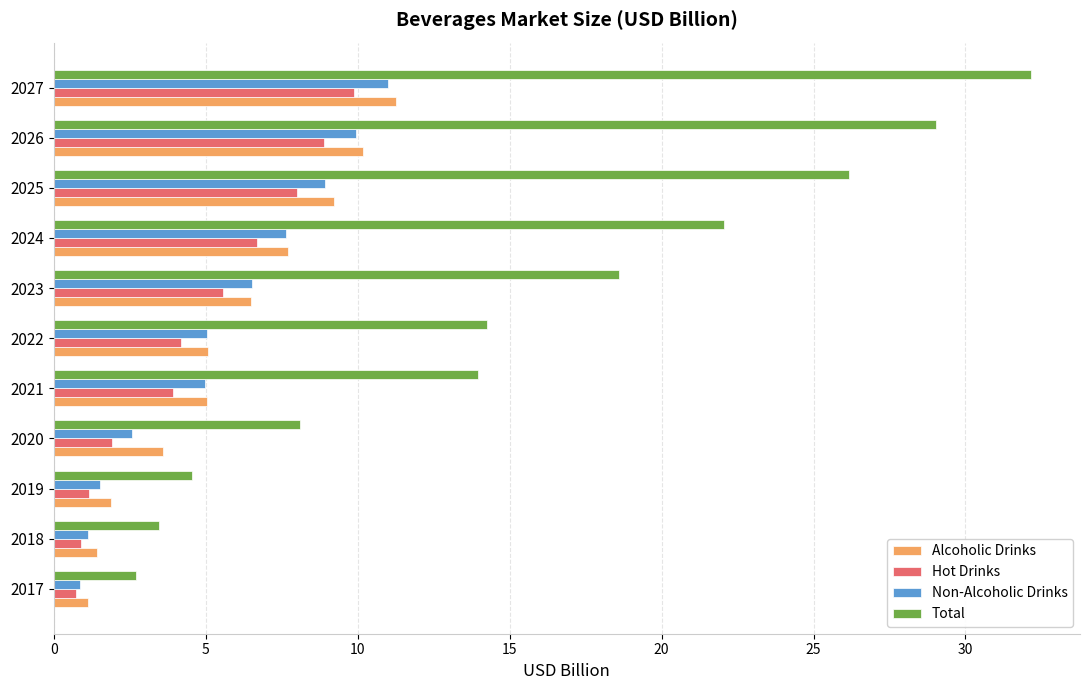

The value of Non-Alcoholic Drinks at 2025 is 2.7. True or false?

False